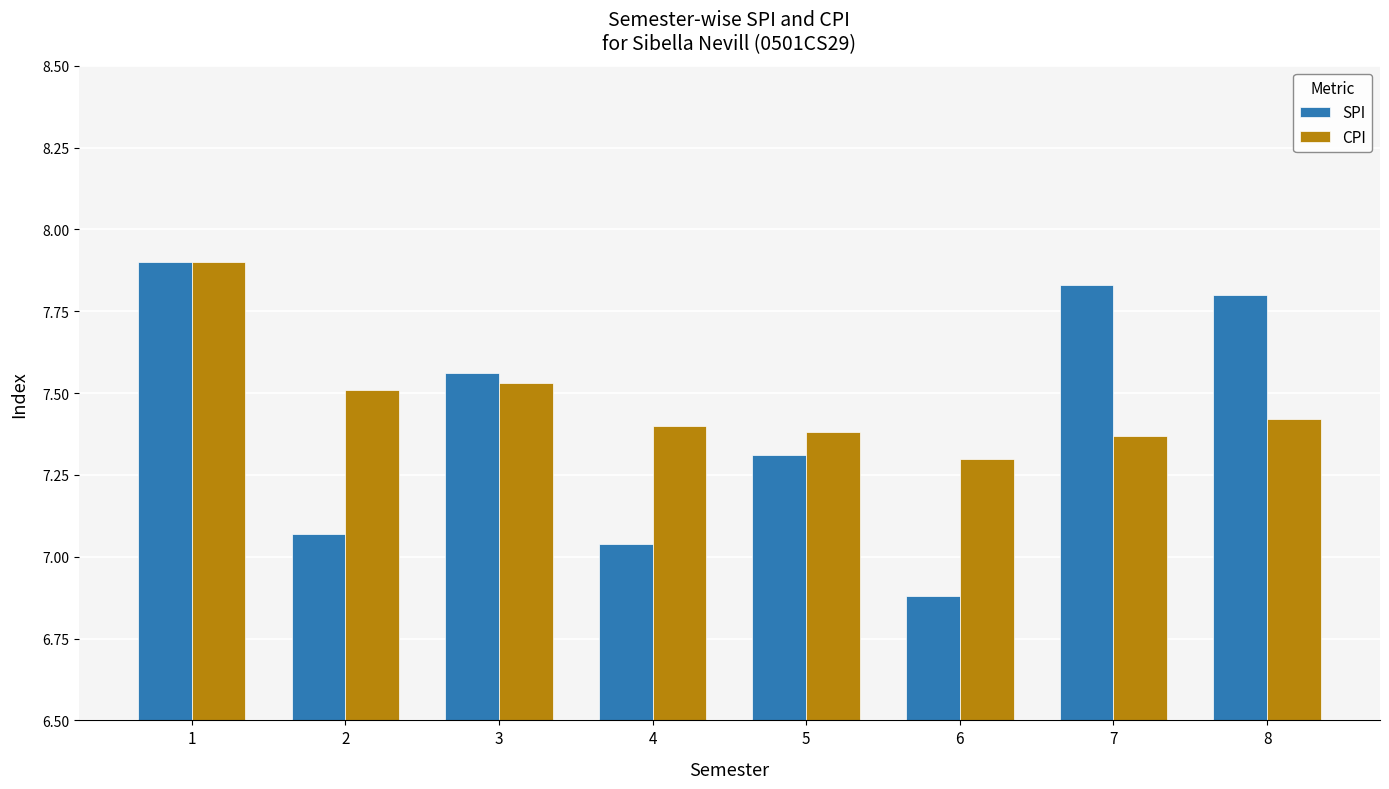

What value does the CPI series have at 6?

7.3